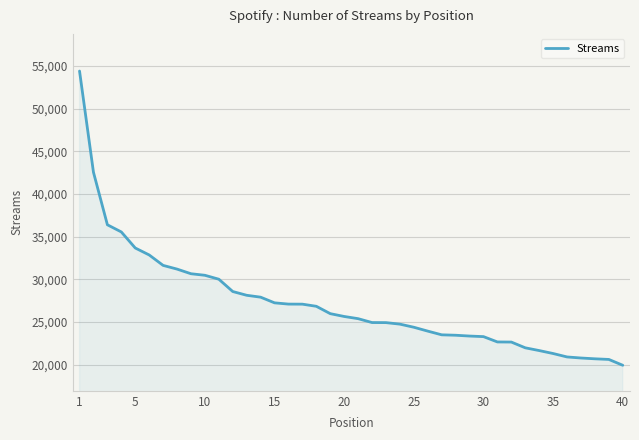

What is the difference between the maximum and minimum values?

34466